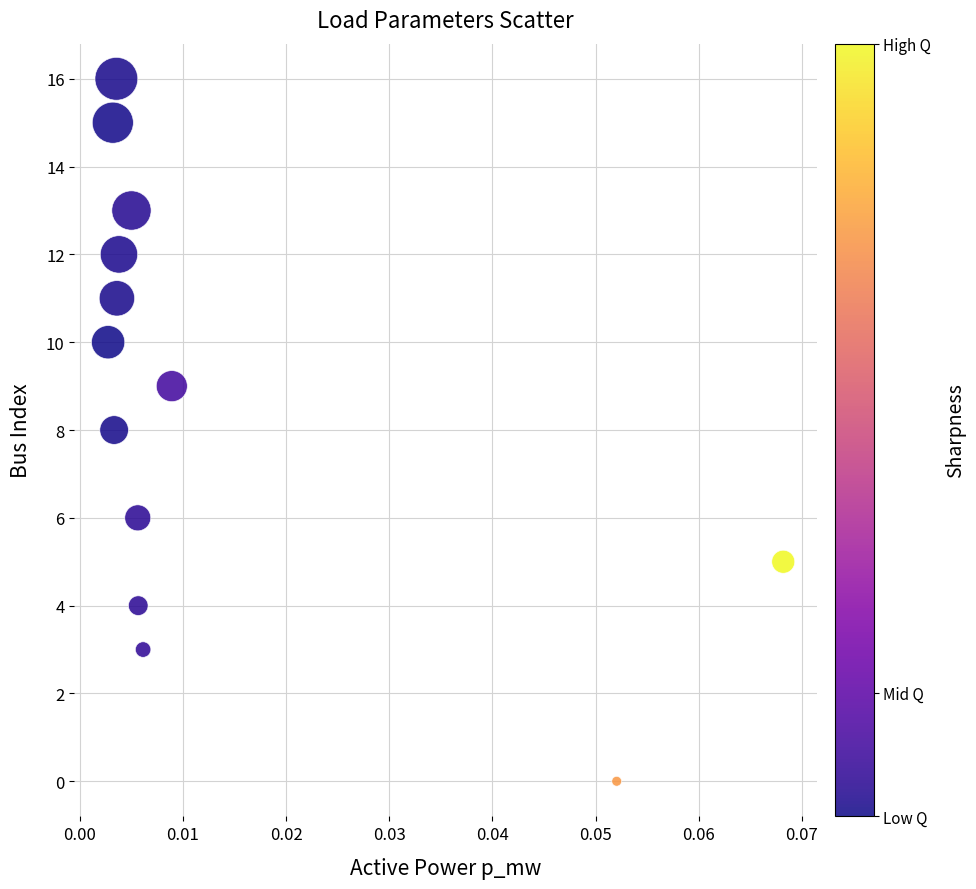

What is the range of Y values (max minus min)?

16